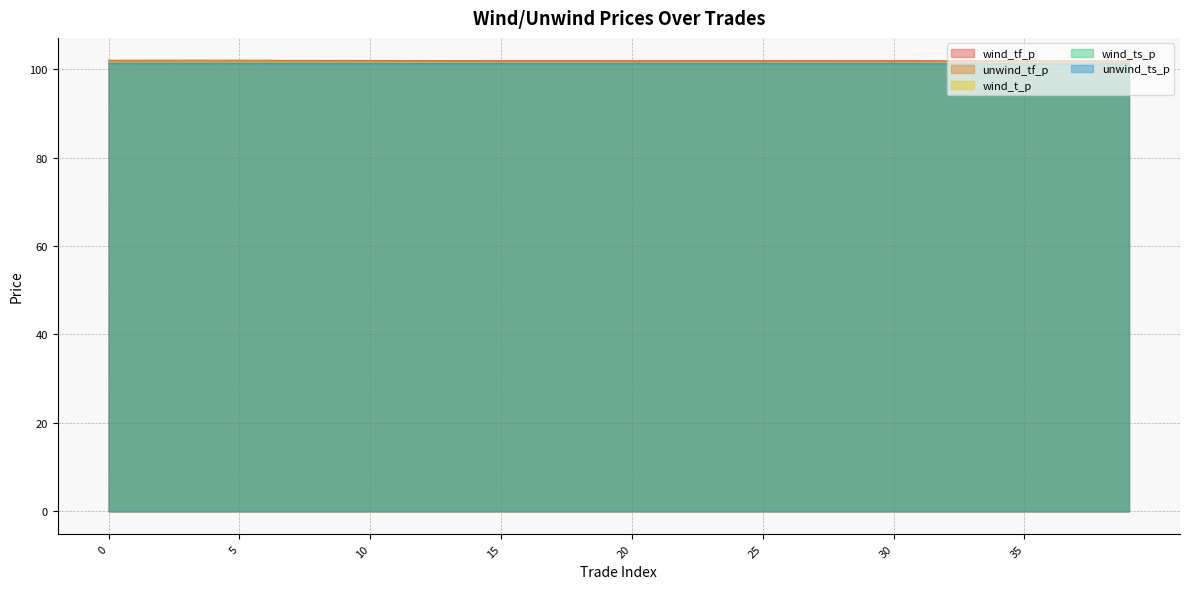

How many series are shown in this chart?

5